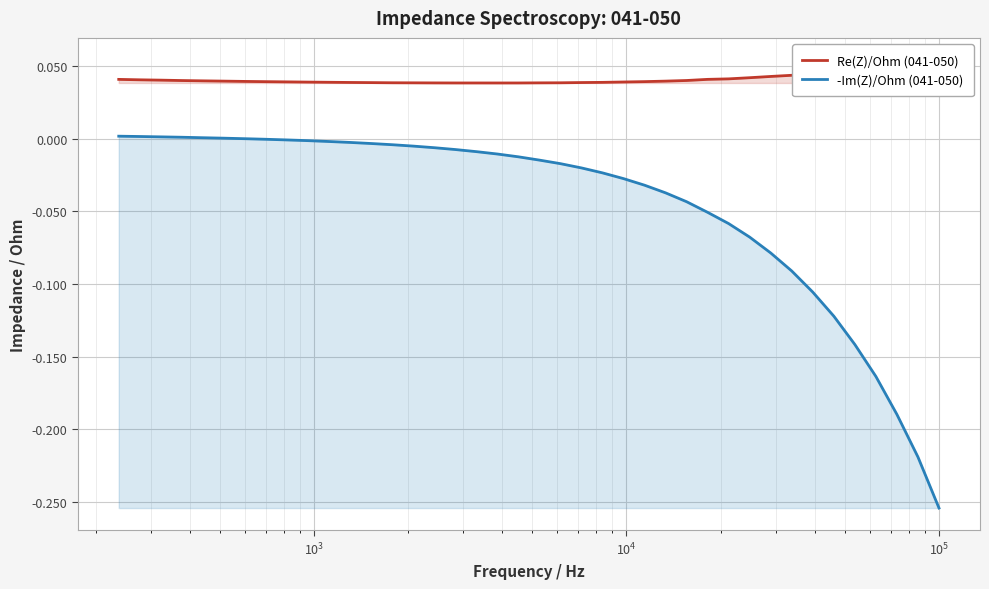

How many data points does each series have?

40